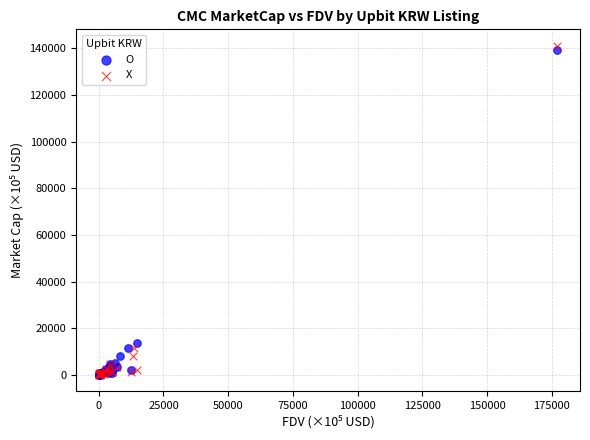

Which series has the largest Y range (max minus min)?

X